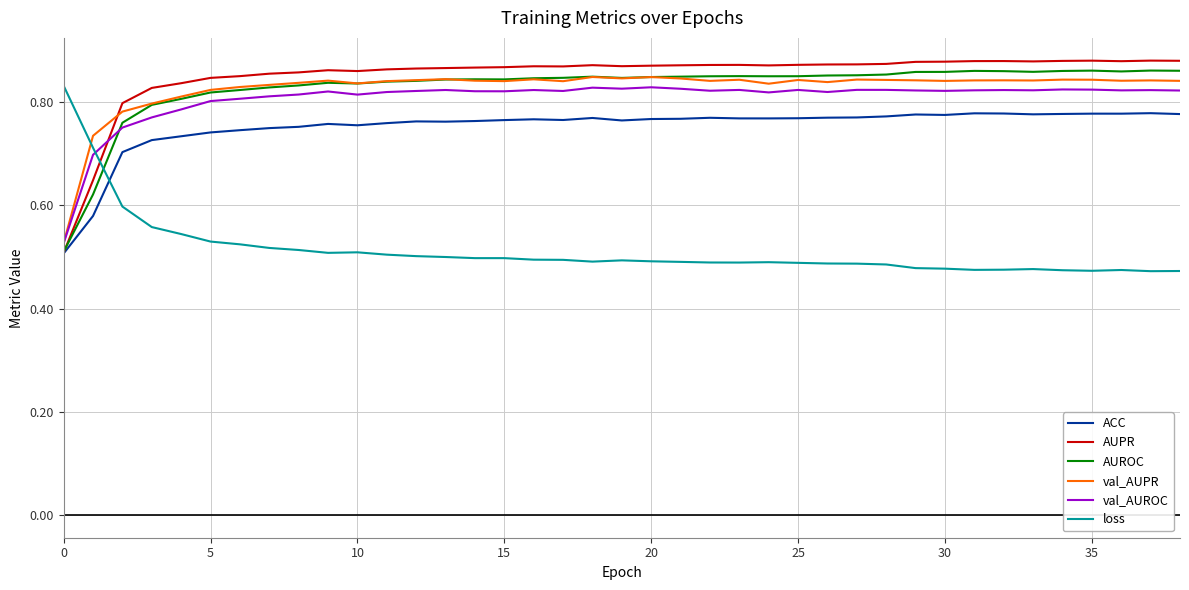

Which series has the largest total across all categories?

AUPR